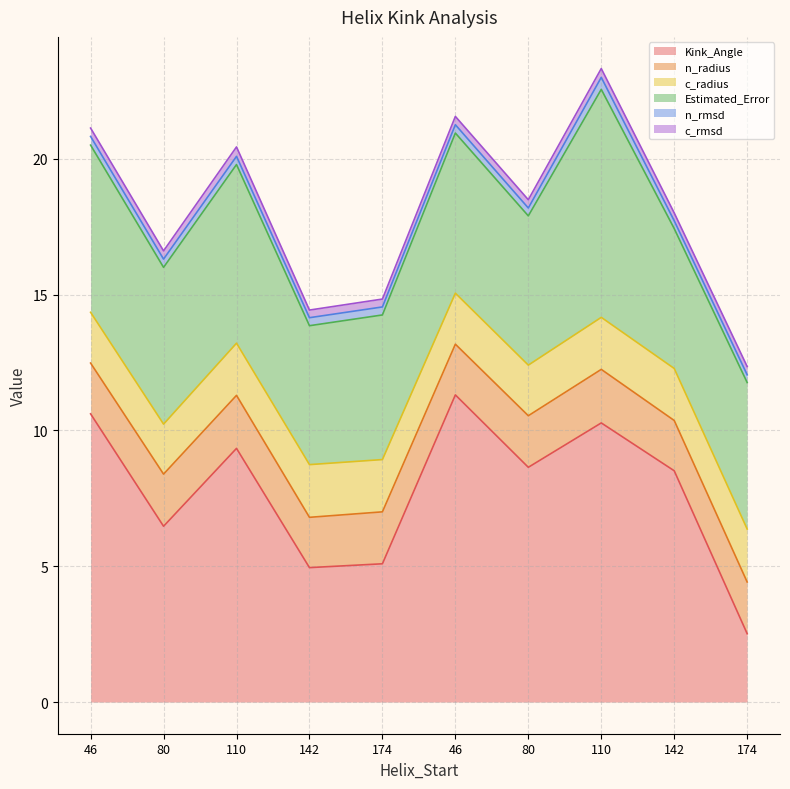

Between 142 and 142, which series saw the biggest shift?

Kink_Angle